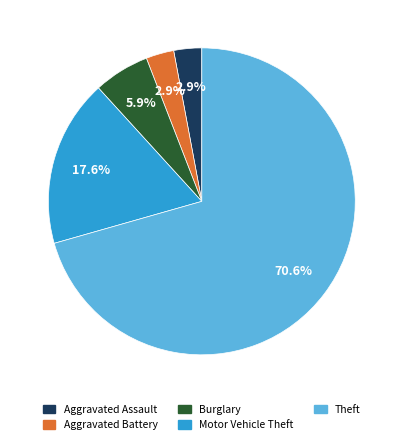

Does any single category account for the majority?

Yes